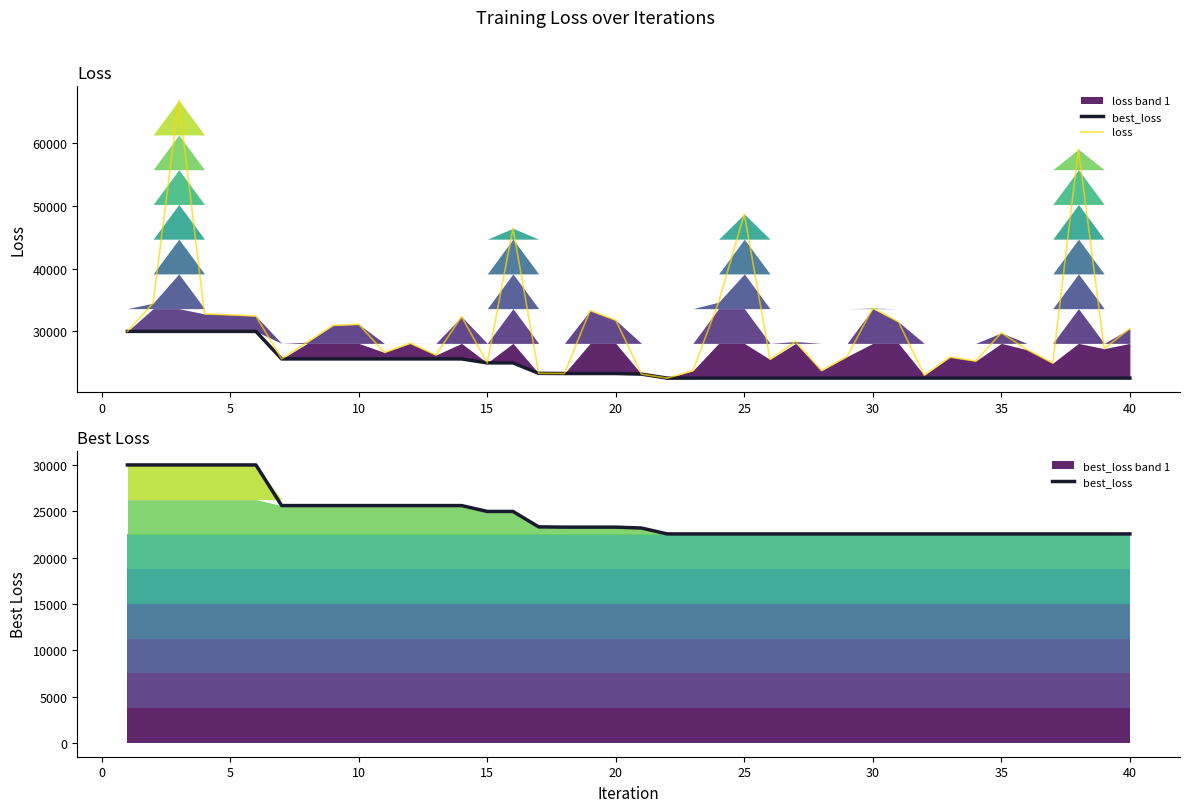

Is the value of loss at 38 greater than the value of best_loss at 16?

Yes